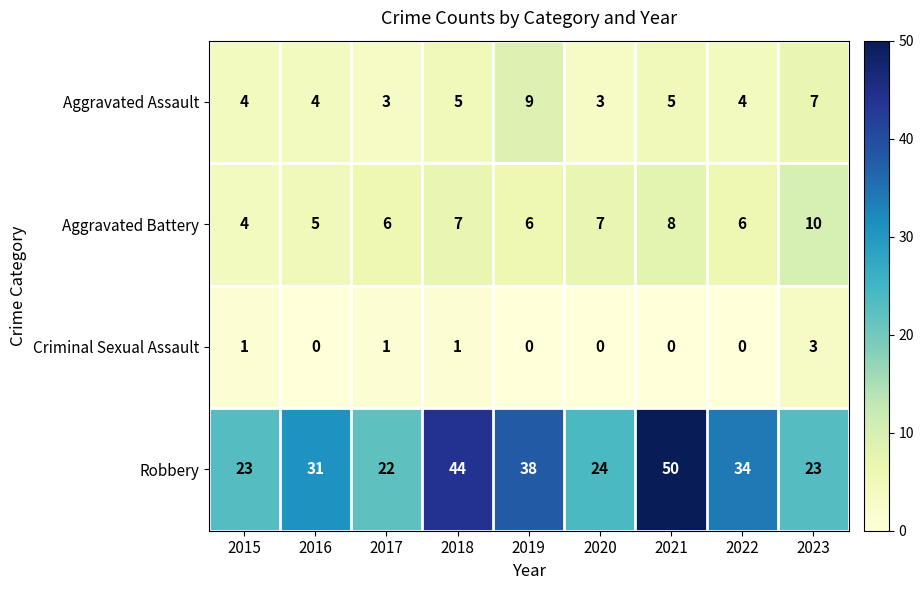

What is the difference between the highest and lowest values at 2021?

50